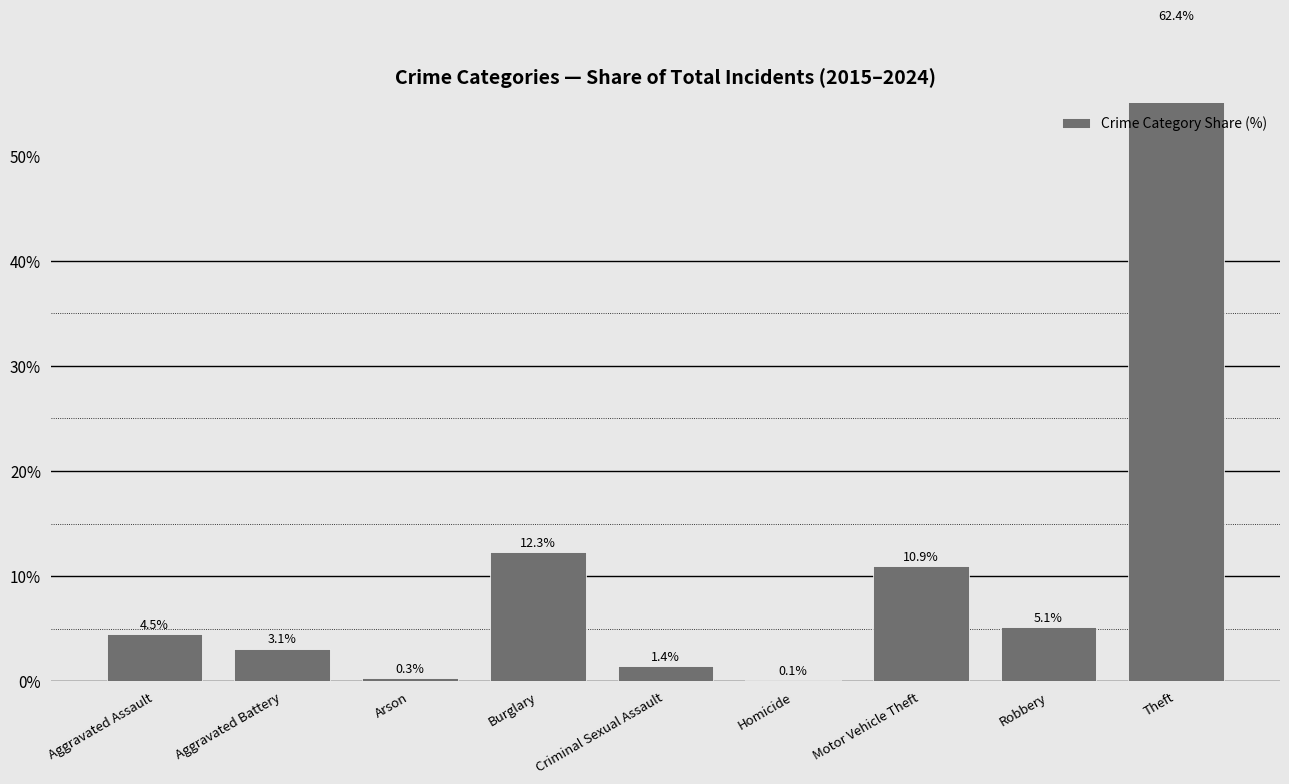

How many bars are there in total?

9